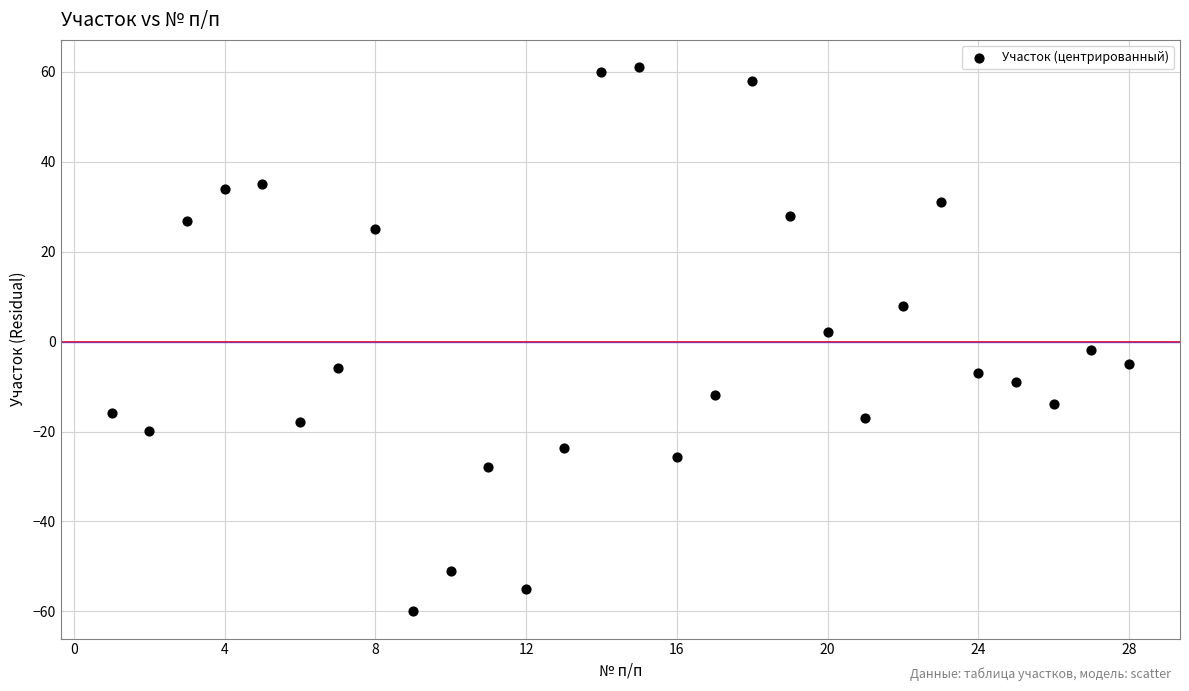

What is the range of Y values (max minus min)?

121.0